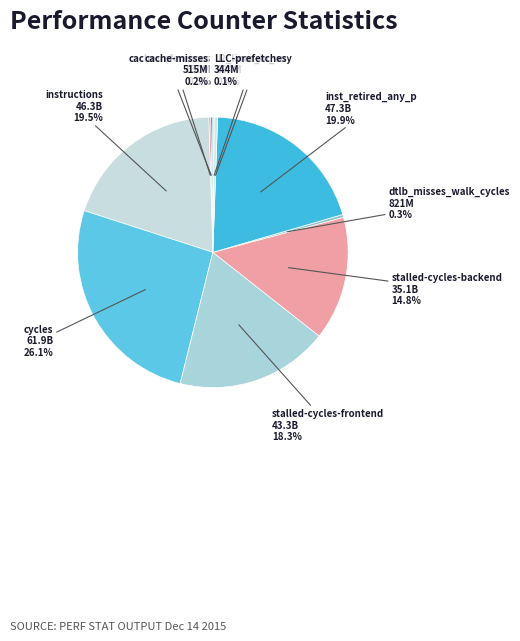

Is it true that inst_retired_any_p is 20% of the pie?

True